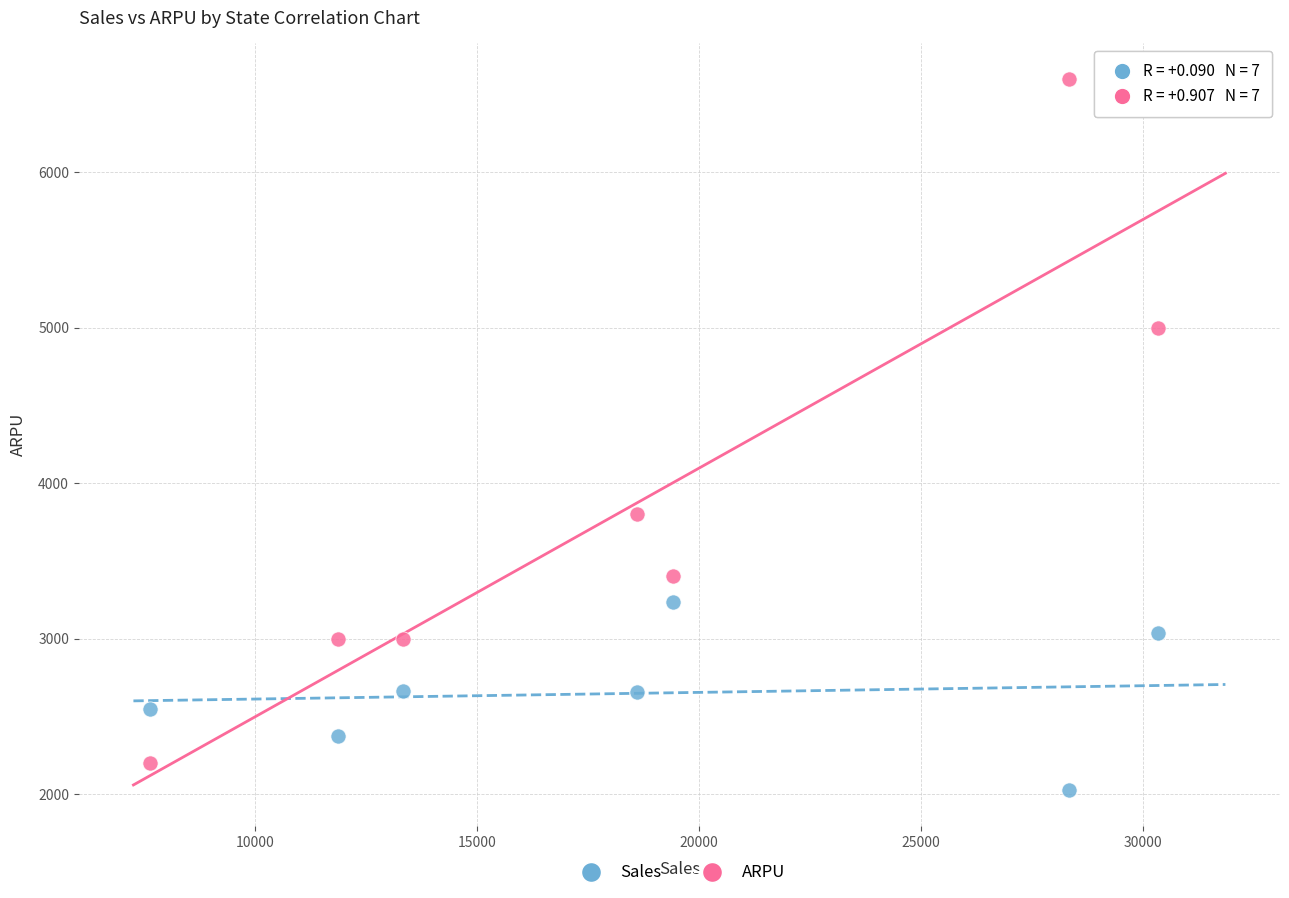

Across all series, what Y value is closest to 4312?

3800.0